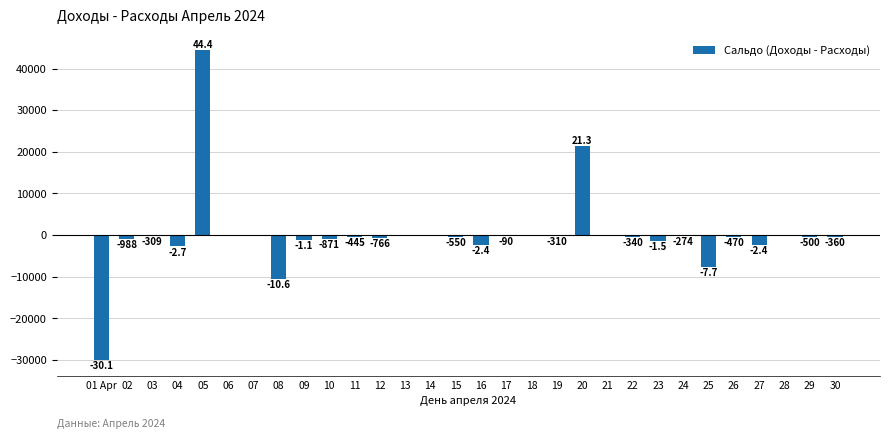

Reading left to right, transcribe all the data shown in this chart.

-30086.0	-988.0	-309.0	-2734.0	44428.5	0.0	0.0	-10599.0	-1080.0	-871.0	-445.0	-766.0	0.0	0.0	-550.0	-2415.0	-90.0	0.0	-310.0	21306.0	0.0	-340.0	-1518.0	-274.0	-7736.0	-470.0	-2391.0	0.0	-500.0	-360.0